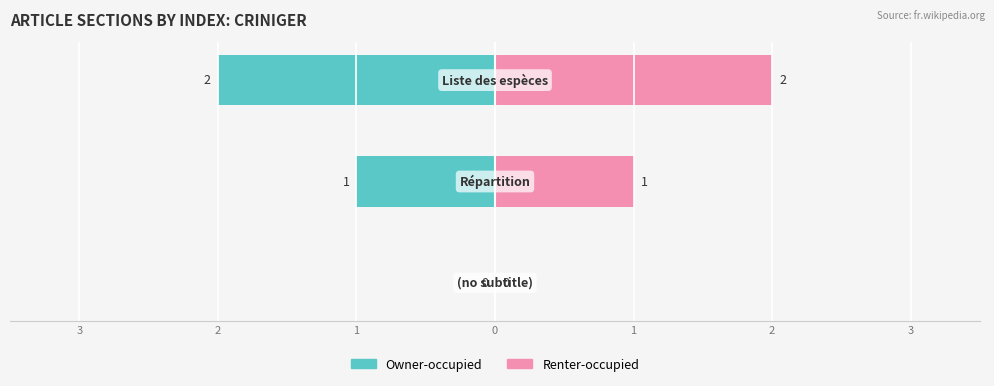

Where does the Owner-occupied series first go above -1?

3